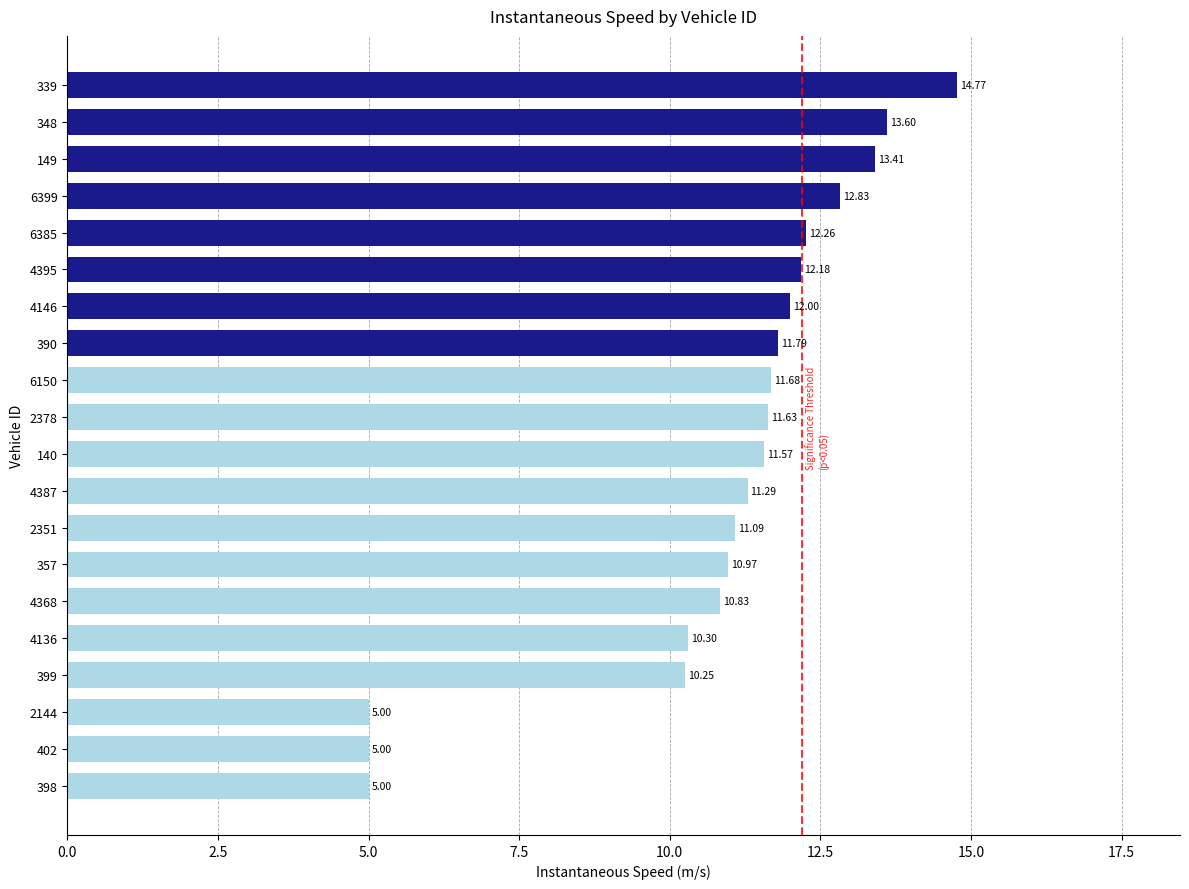

Does the chart contain any negative values?

No